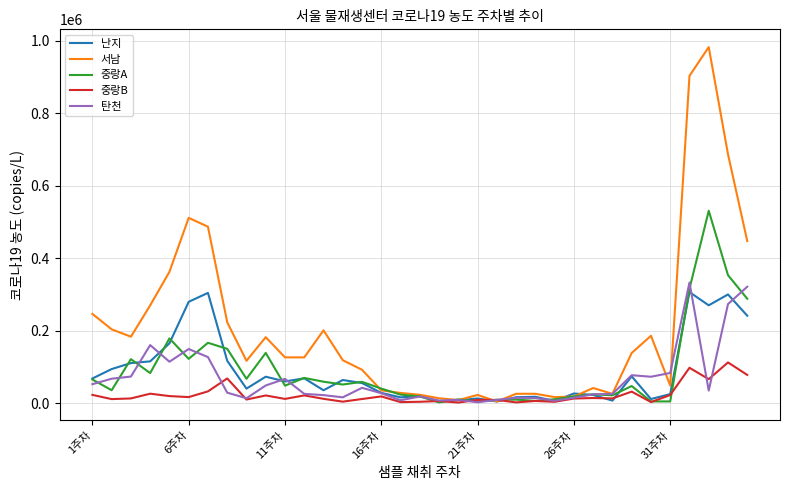

Which series has the largest range (max minus min)?

서남